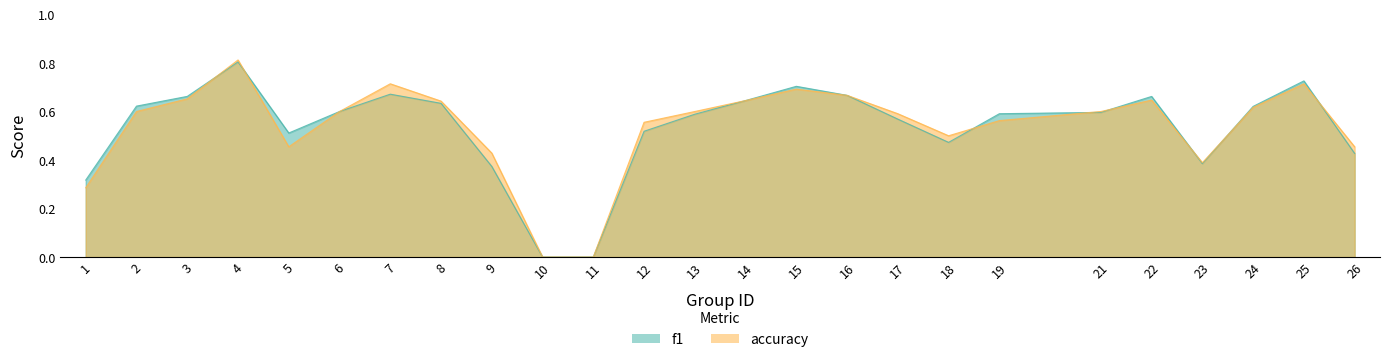

Reading left to right, transcribe all the data shown in this chart.

f1: 0.3	0.6	0.7	0.8	0.5	0.6	0.7	0.6	0.4	0.0	0.0	0.5	0.6	0.6	0.7	0.7	0.6	0.5	0.6	0.6	0.7	0.4	0.6	0.7	0.4
accuracy: 0.3	0.6	0.7	0.8	0.5	0.6	0.7	0.6	0.4	0.0	0.0	0.6	0.6	0.6	0.7	0.7	0.6	0.5	0.6	0.6	0.6	0.4	0.6	0.7	0.5